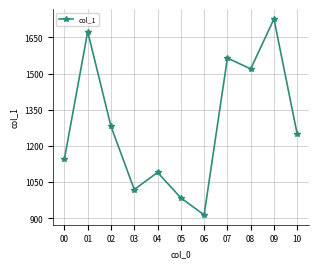

How many points are lower than both their immediate neighbors (excluding endpoints)?

3